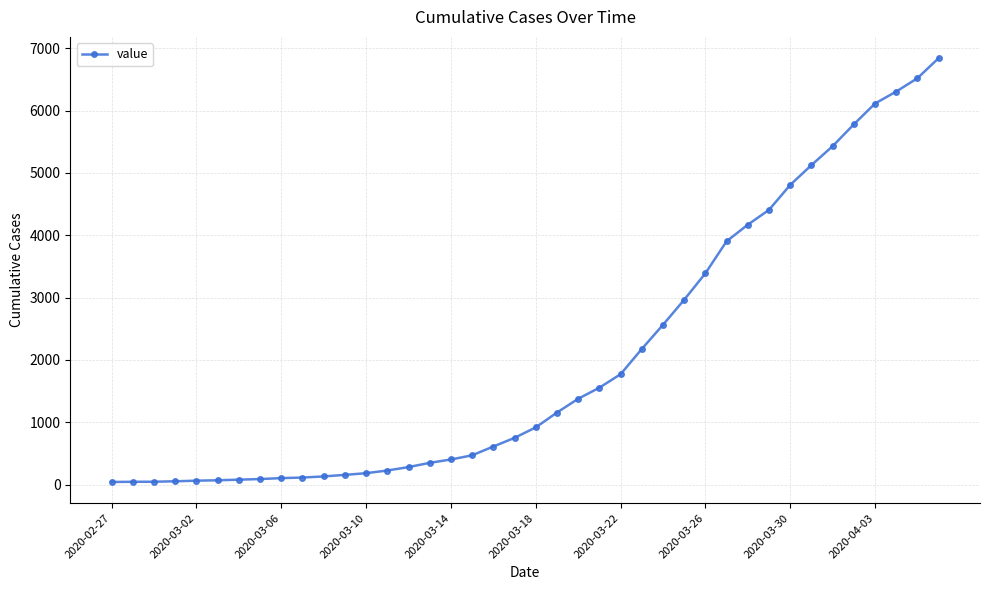

What is the greatest value displayed?

6844